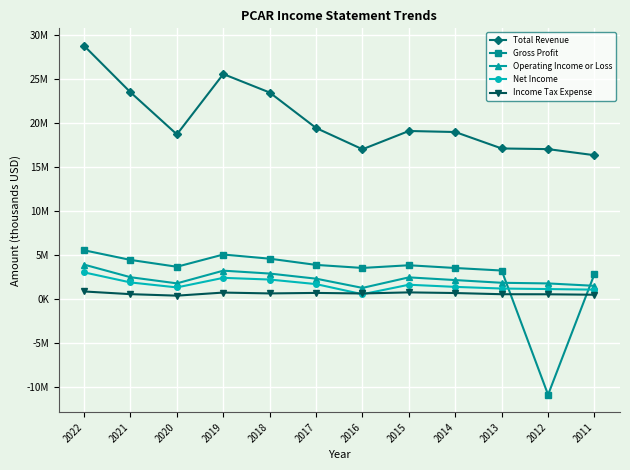

Reading right to left, list all the values displayed in this chart.

Total Revenue: 16355200	17050500	17123800	18997000	19115100	17032900	19456400	23495700	25599700	18728500	23522300	28819700
Gross Profit: 2832100	-10924800	3221800	3510100	3822300	3515600	3863000	4570400	5044600	3652100	4429900	5528700
Operating Income or Loss: 1479400	1753600	1826300	2134400	2442600	1243400	2294000	2876800	3206000	1760000	2459100	3894900
Net Income: 1042300	1111600	1171300	1358800	1604000	521700	1675200	2195100	2387900	1298400	1865500	3011600
Income Tax Expense: 464600	517300	523700	658800	733100	608700	671500	615100	711300	359500	530800	837100